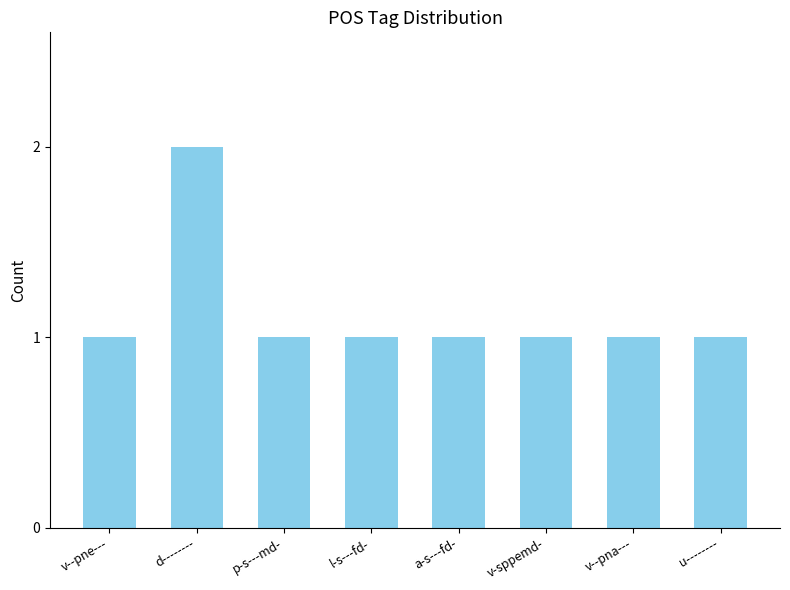

What is the ratio of the value at v--pna--- to the value at v-sppemd-?

1.0